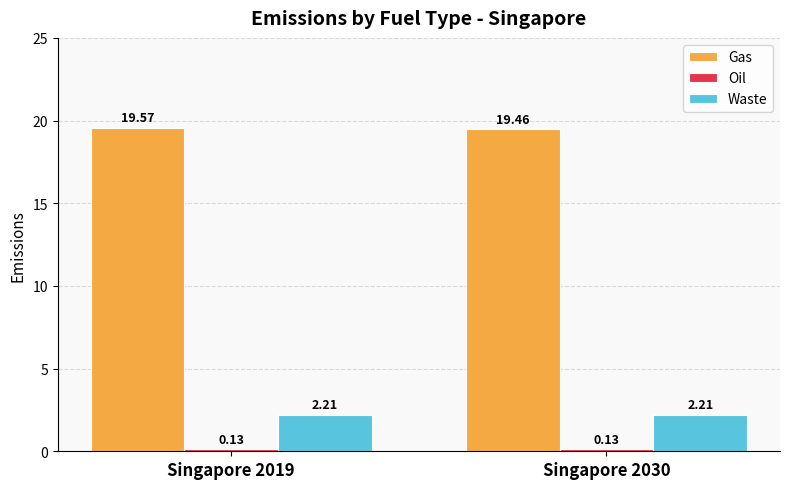

At how many categories does at least one series exceed 16?

2